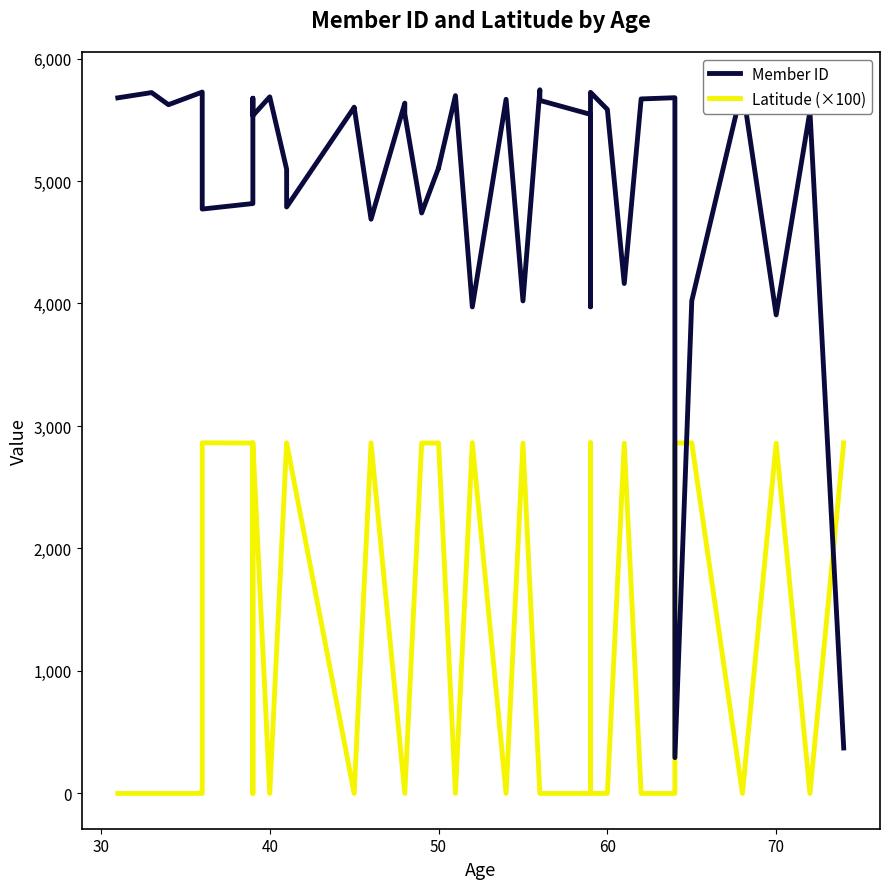

What are all the series names shown in the legend?

Member ID, Latitude (×100)